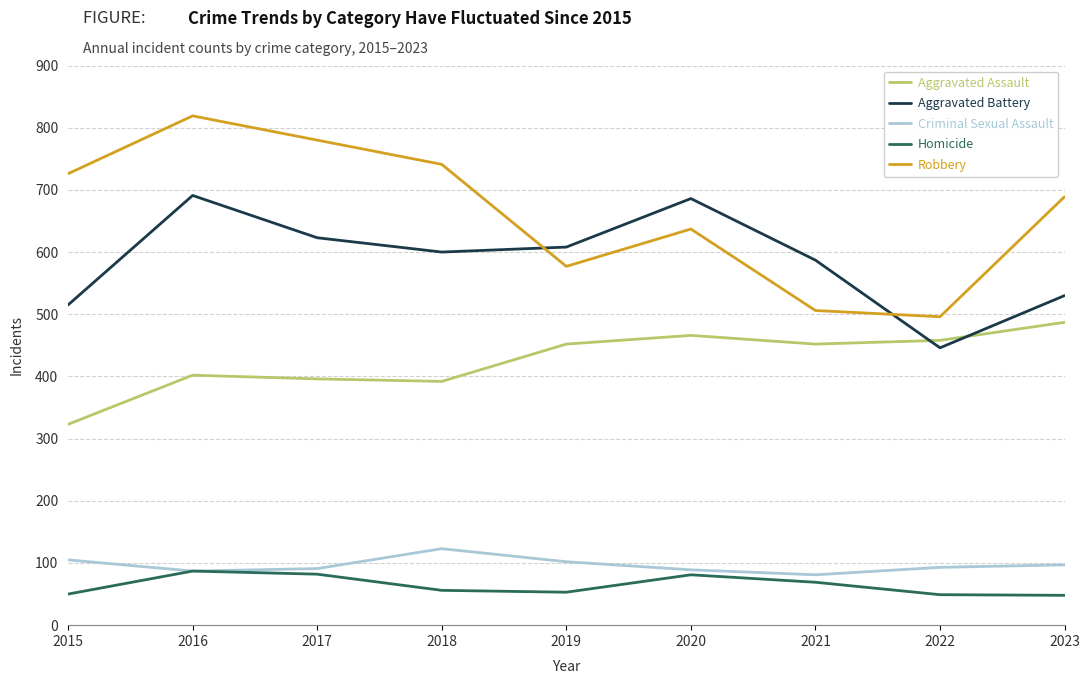

What is the difference between the maximum and minimum values in the Robbery series?

323